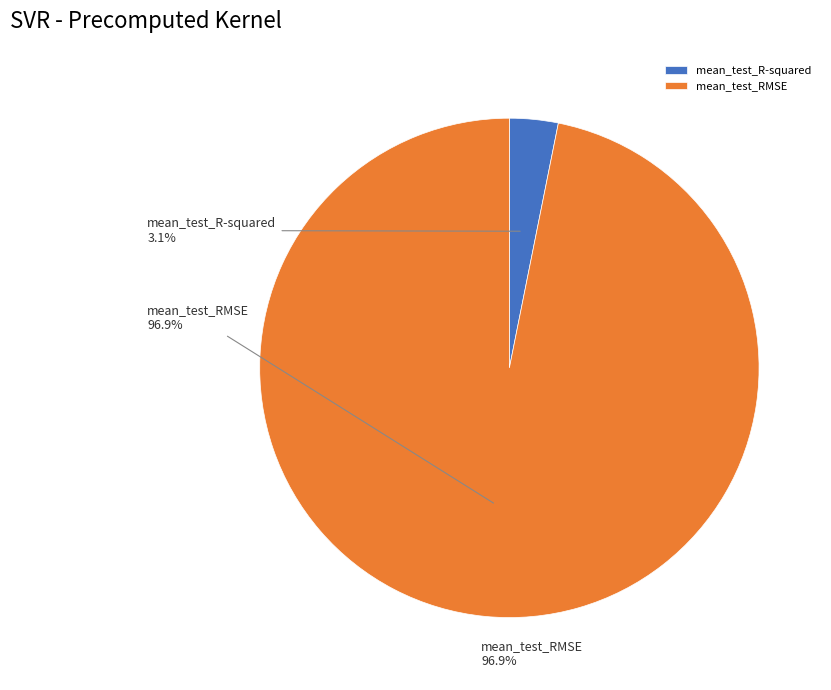

To the nearest percent, what is the combined percentage of mean_test_RMSE and mean_test_R-squared?

100%